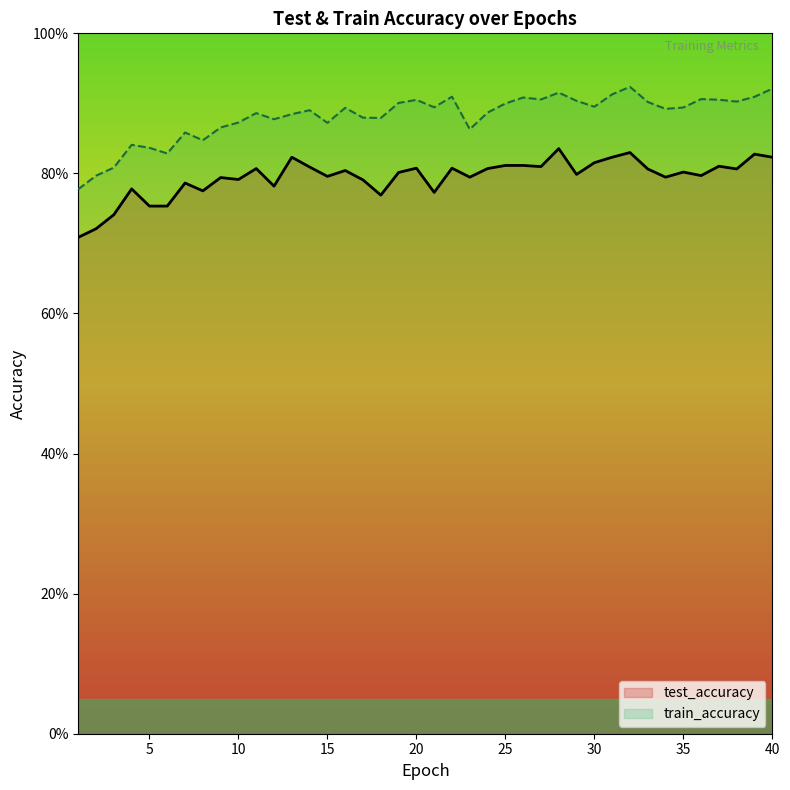

What is the sum of all test_accuracy values?

31.8